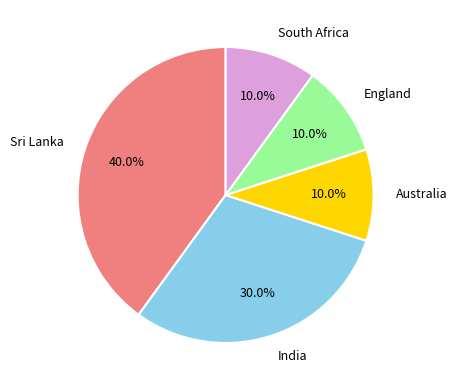

Is there a majority slice in this chart?

No